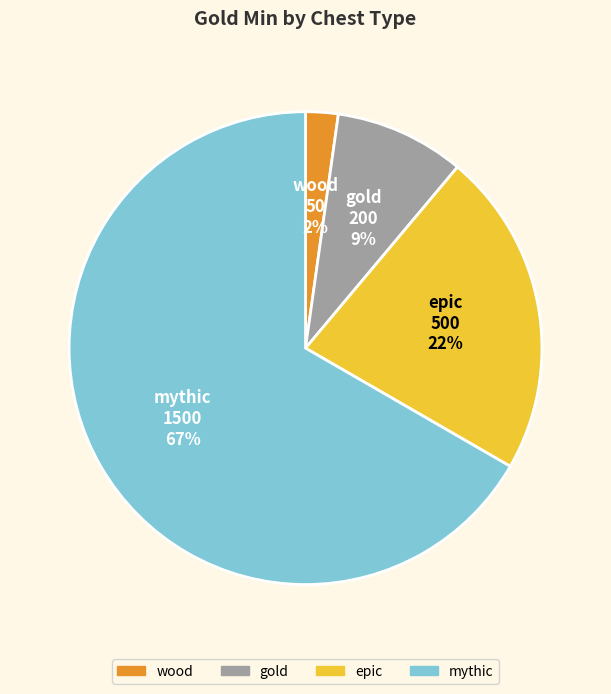

Is there a majority slice in this chart?

Yes